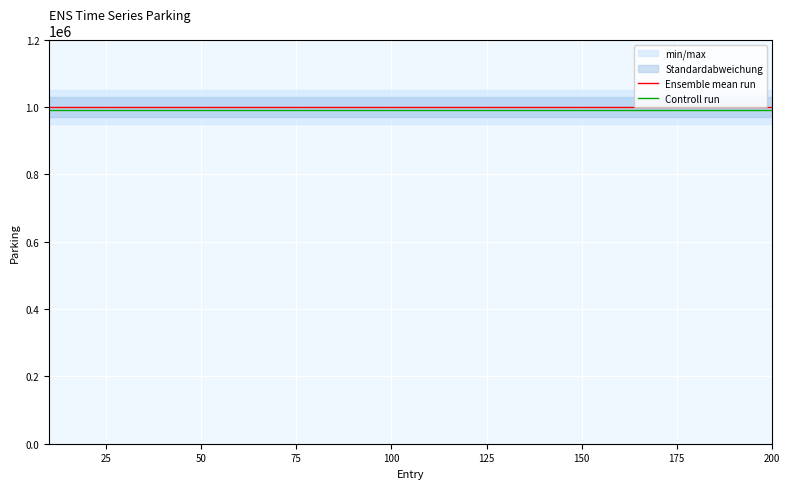

True or false: Controll run has more than 0 points higher than both neighbors.

False